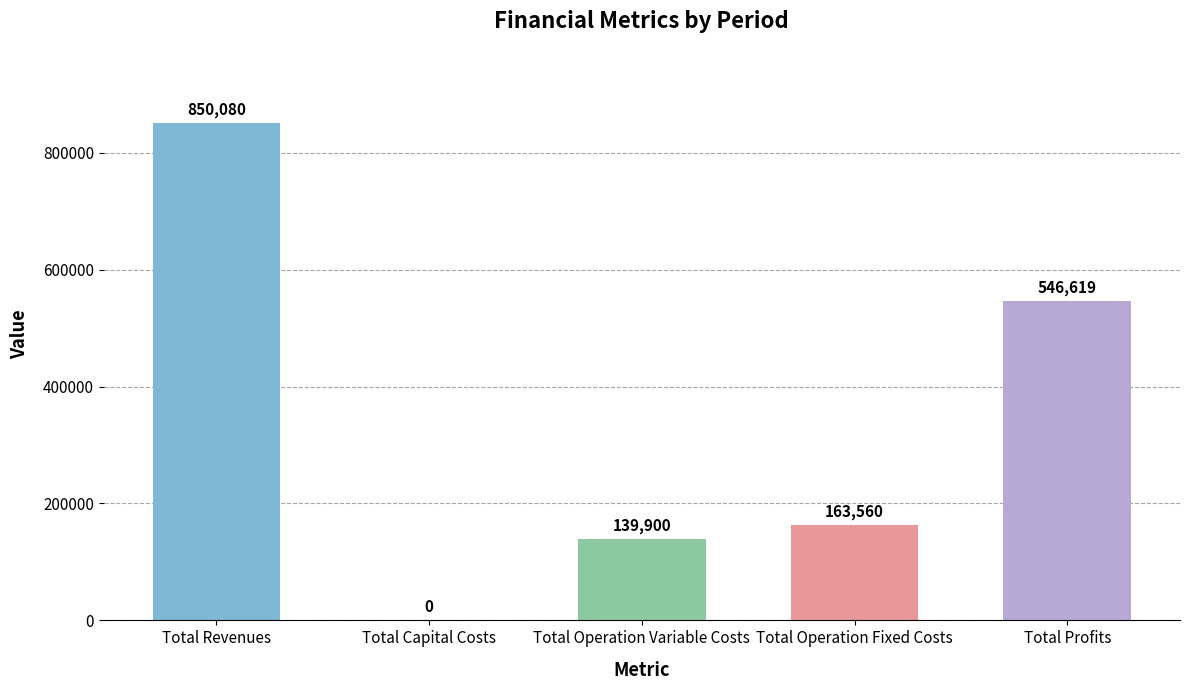

What is the average value?

340031.8